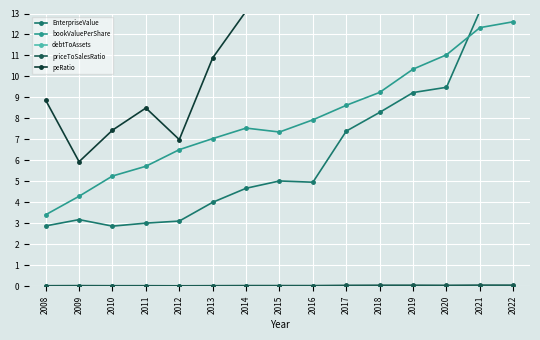

Is this an area chart (filled region under the line)?

No